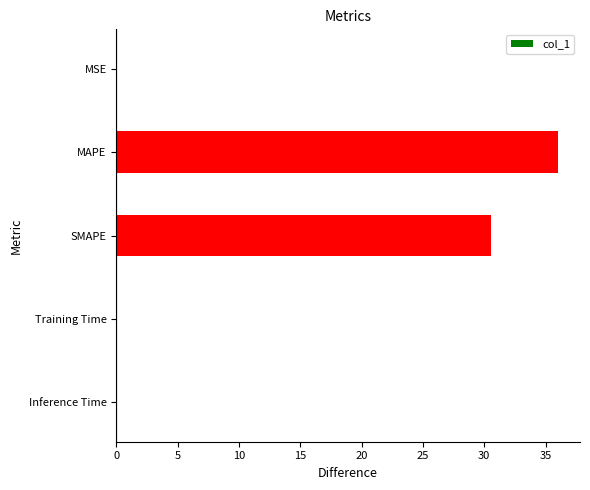

How many series are shown in this chart?

1